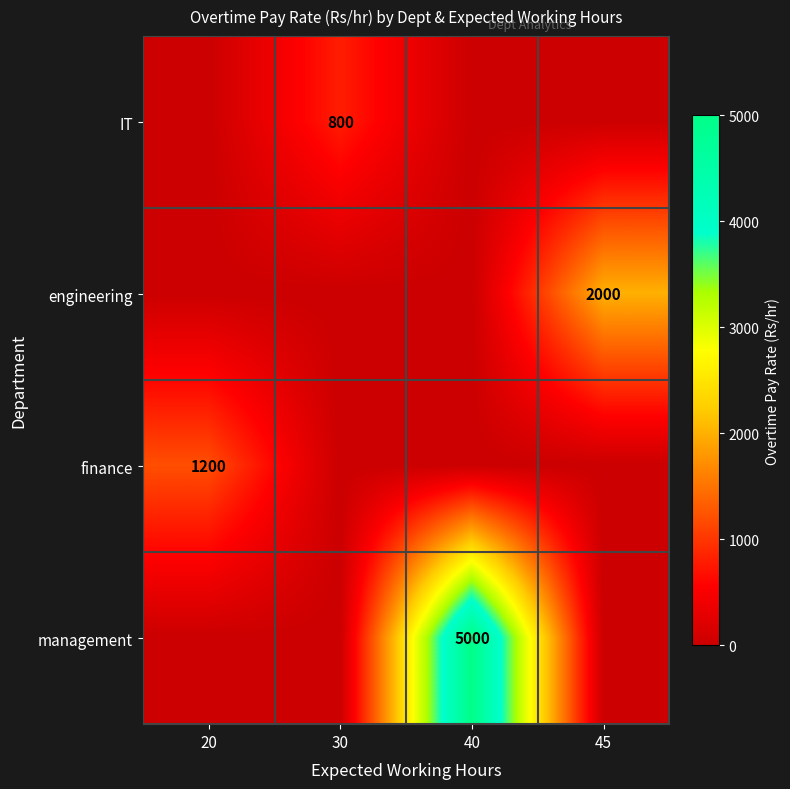

The finance series shows 813 at 20. True or false?

False